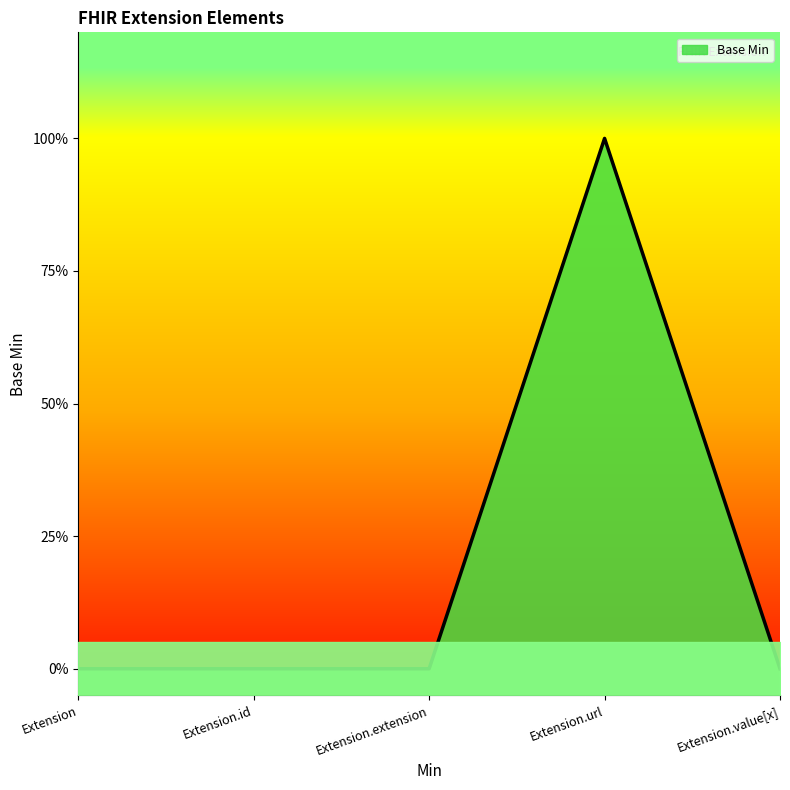

Reading left to right, list all the values displayed in this chart.

Extension=0	Extension.id=0	Extension.extension=0	Extension.url=1	Extension.value[x]=0